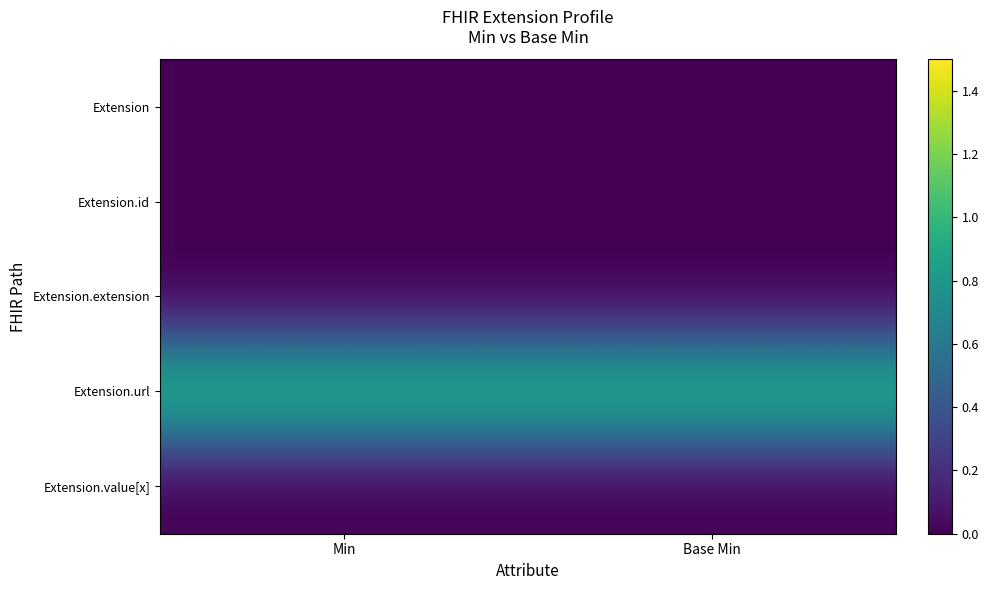

What is the spread (max minus min) of values at Base Min?

1